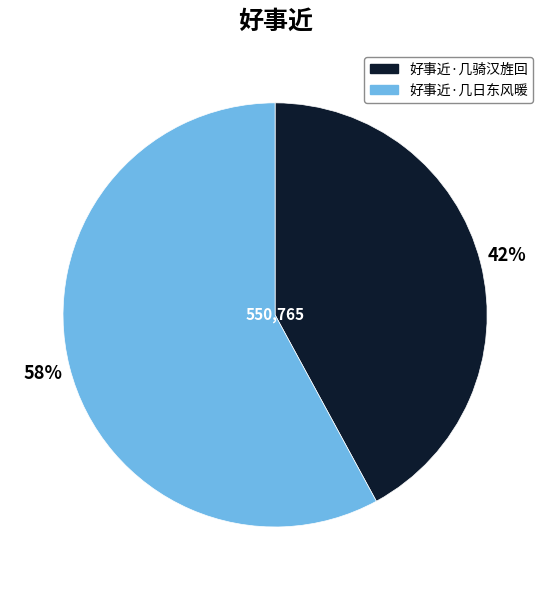

What is the majority slice?

好事近·几日东风暖